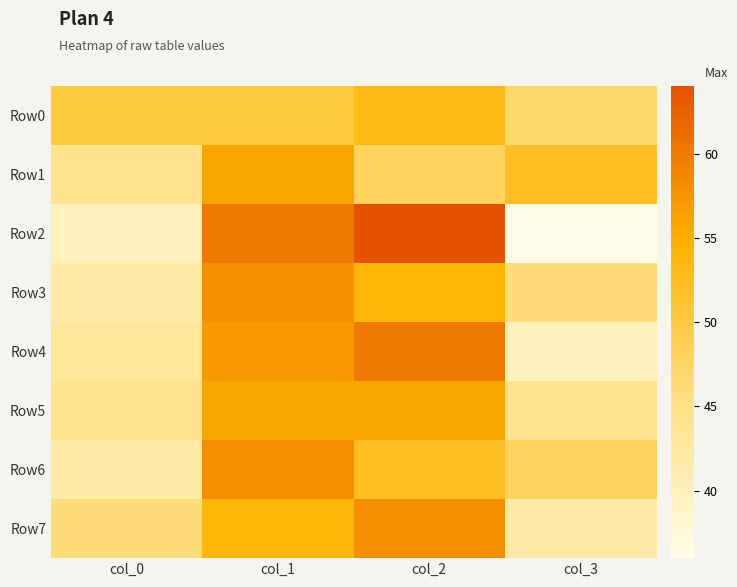

Reading left to right, list all the values displayed in this chart.

Row0: col_0=50	col_1=50	col_2=53	col_3=47
Row1: col_0=44	col_1=56	col_2=48	col_3=52
Row2: col_0=40	col_1=60	col_2=64	col_3=36
Row3: col_0=42	col_1=58	col_2=54	col_3=46
Row4: col_0=43	col_1=57	col_2=60	col_3=40
Row5: col_0=44	col_1=56	col_2=56	col_3=44
Row6: col_0=42	col_1=58	col_2=52	col_3=48
Row7: col_0=46	col_1=54	col_2=58	col_3=42